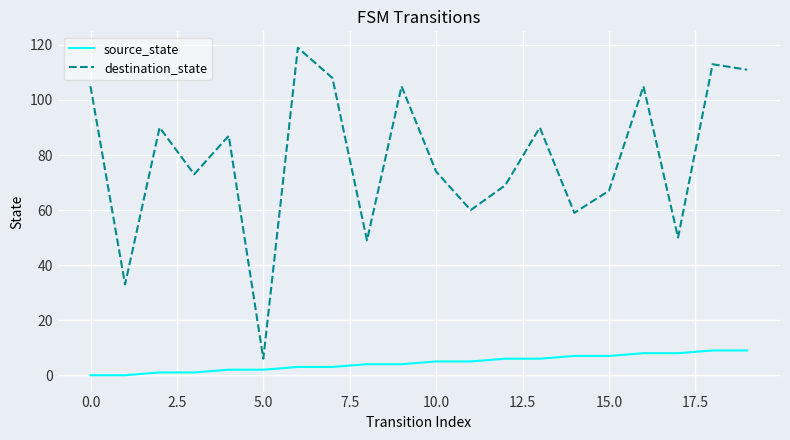

What is the highest value of the source_state series?

9